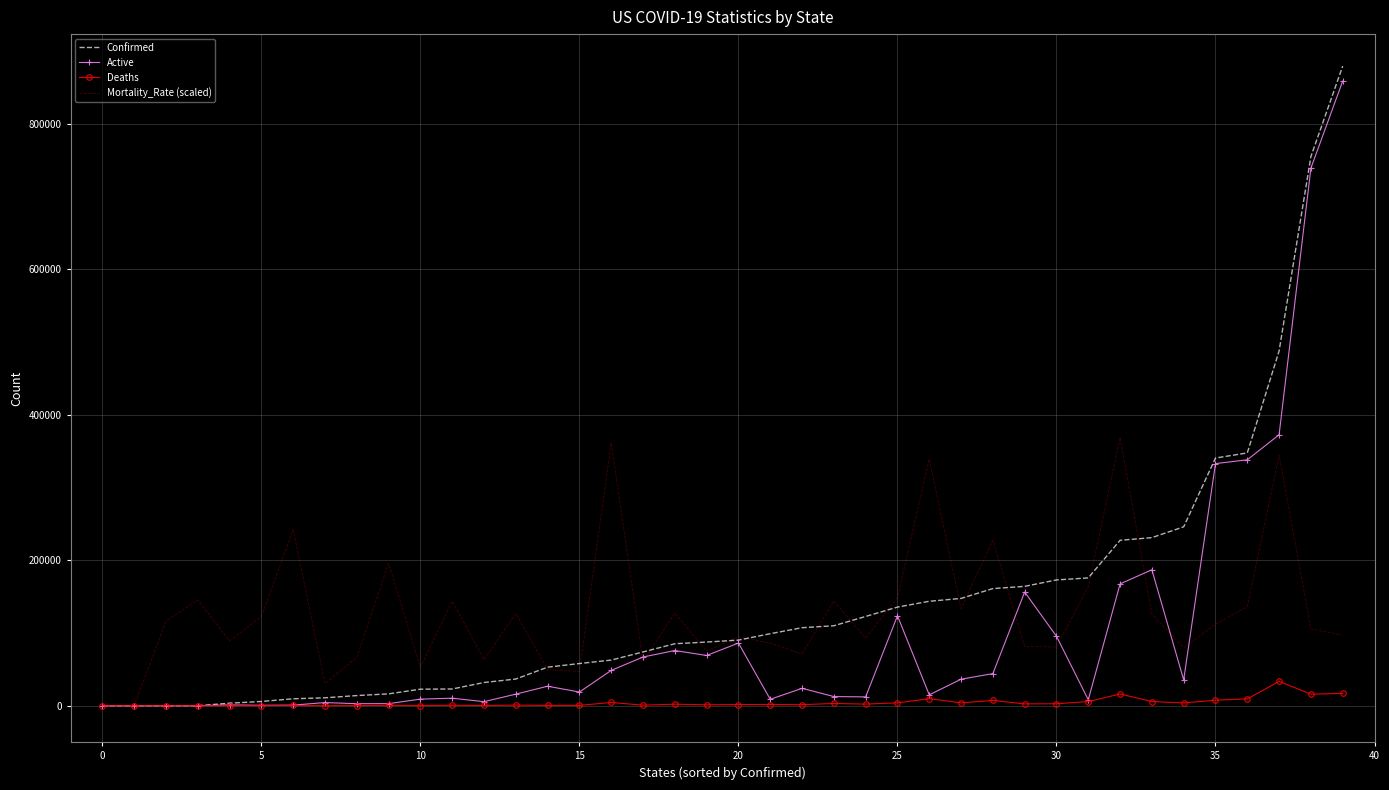

What is the maximum value shown in the chart?

879380.0